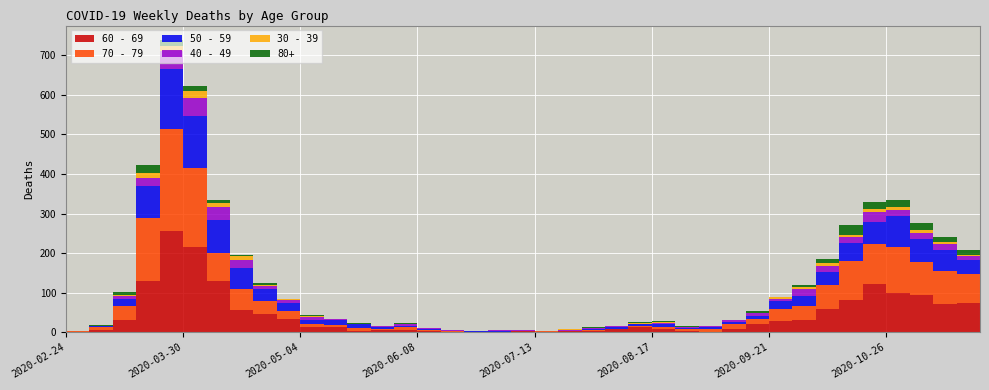

Reading right to left, list all the values displayed in this chart.

80+: 6	14	13	19	18	18	25	11	5	1	4	0	0	2	3	1	1	3	1	0	0	0	0	1	0	2	1	3	0	3	0	5	2	8	11	15	21	6	1	0
30 - 39: 7	2	5	7	6	8	5	7	5	4	1	1	0	0	2	2	0	0	2	0	1	0	0	0	0	2	0	1	0	2	2	2	9	10	17	12	12	3	1	0
40 - 49: 7	10	14	16	16	25	15	15	18	7	7	5	3	2	2	2	3	2	1	0	1	2	1	1	2	3	1	0	3	6	7	9	20	34	47	46	21	9	1	1
50 - 59: 43	35	54	58	79	55	47	33	24	19	7	4	7	4	7	4	4	3	1	0	1	3	2	2	2	5	7	10	11	11	21	30	55	83	131	151	81	17	3	1
60 - 69: 59	73	72	93	100	121	82	58	32	29	20	7	1	3	9	12	8	3	2	0	3	0	0	1	3	6	5	3	12	14	33	45	56	129	216	255	130	31	5	1
70 - 79: 63	75	83	84	115	102	97	62	35	30	14	14	6	4	5	4	1	3	1	3	0	0	1	1	3	6	2	7	7	7	21	33	52	71	199	259	158	35	7	1